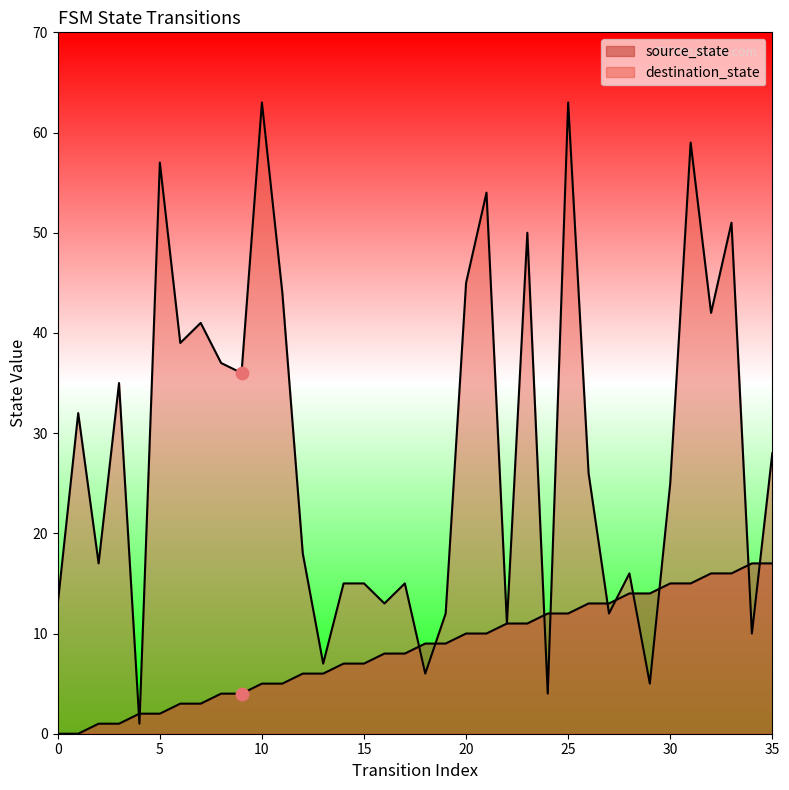

Which series has the largest total across all categories?

destination_state